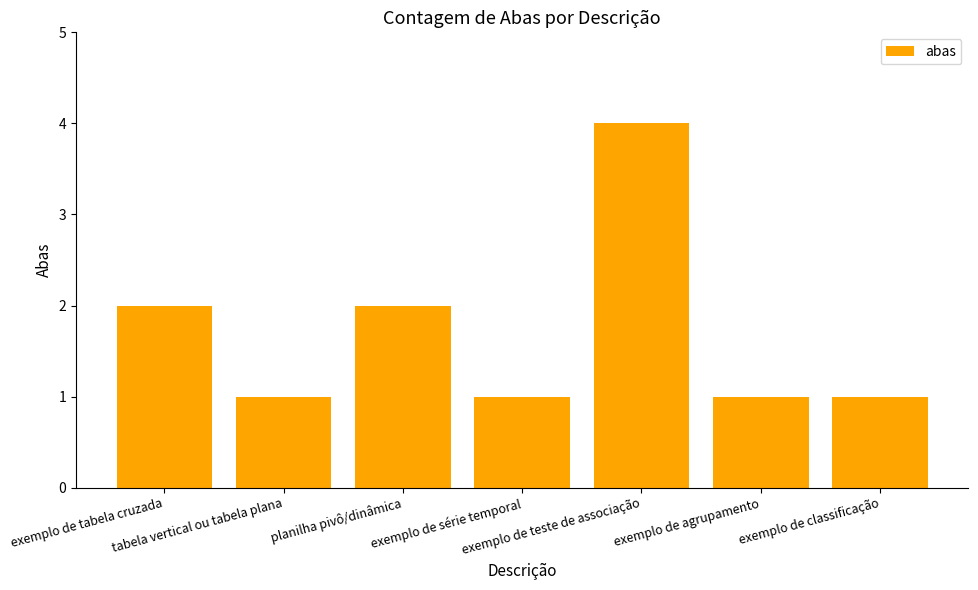

What is the value of the 7th bar from the left?

1